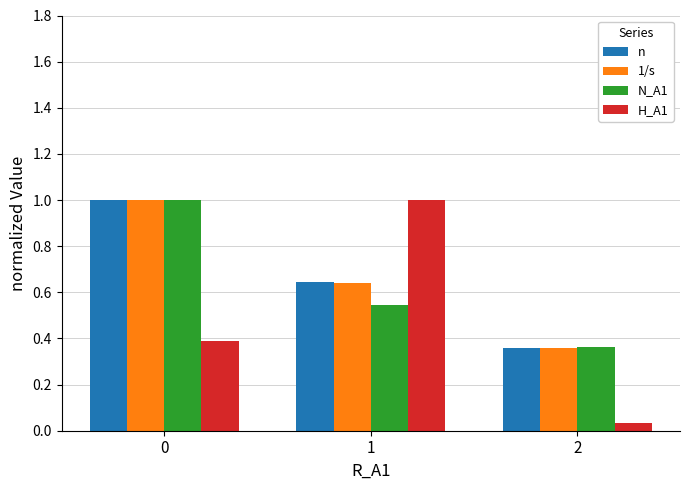

The value of H_A1 at 1 is 1.0. True or false?

True